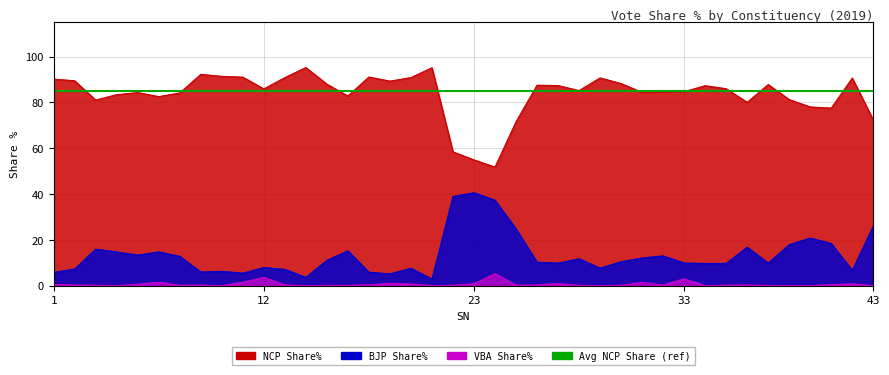

At which category does BJP Share% reach its first local peak?

3